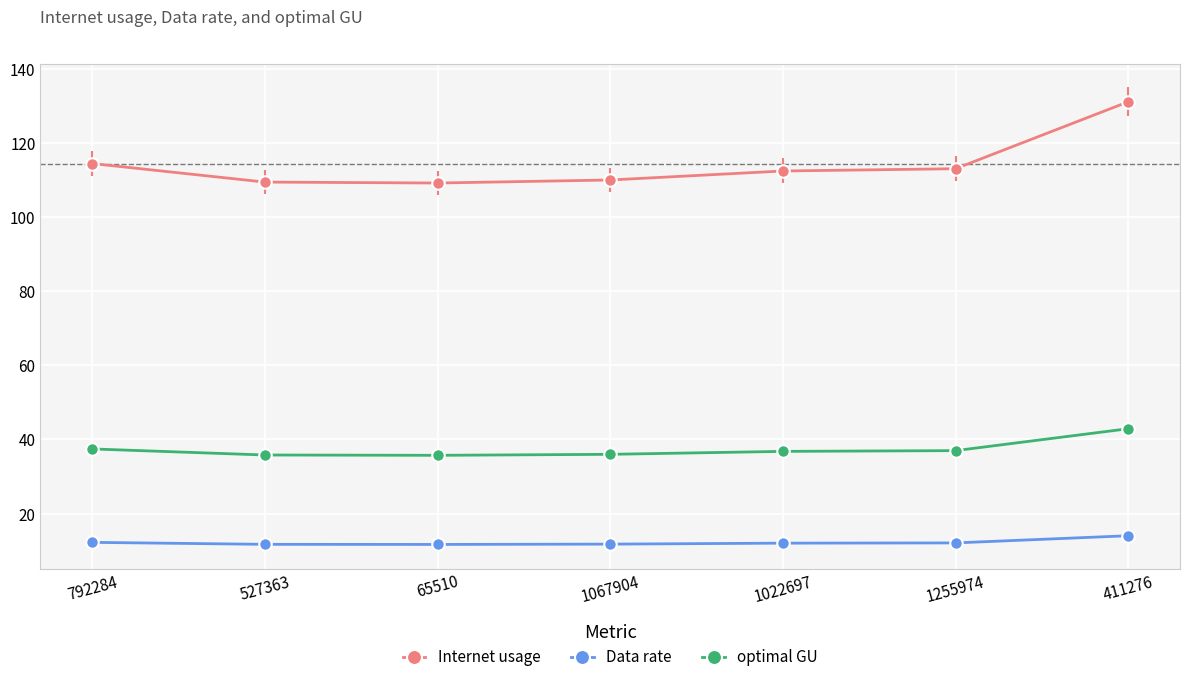

True or false: Internet usage has a value of 114.4 at 792284.

True